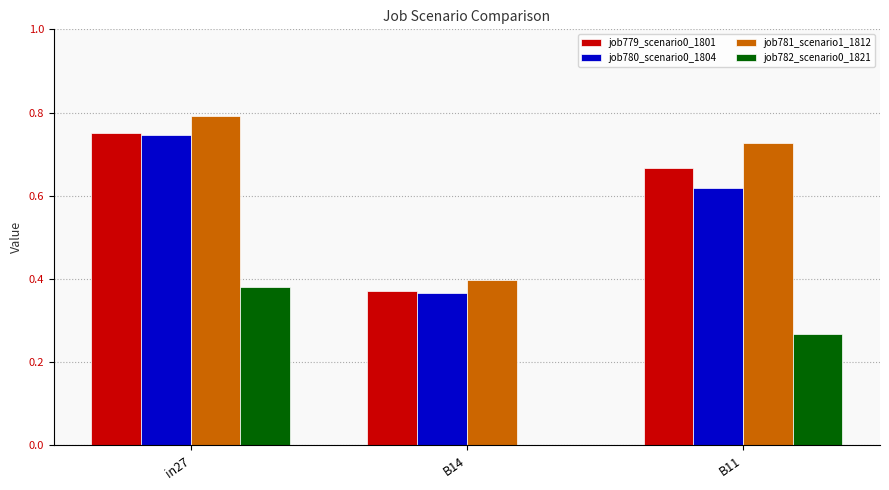

Where is job781_scenario1_1812 nearest to the value 0?

B14